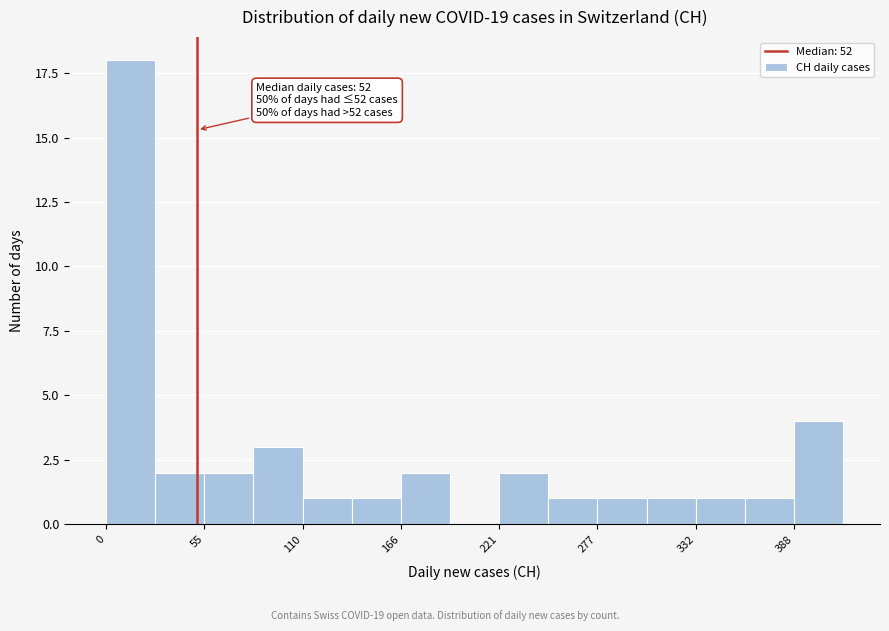

Around what value on the x-axis is the tallest bar? Give the approximate position of its centre, as read against the axis.

10